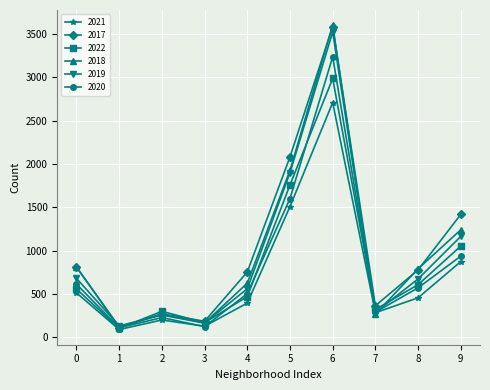

In 2020, how many points are higher than both neighbors (excluding endpoints)?

2